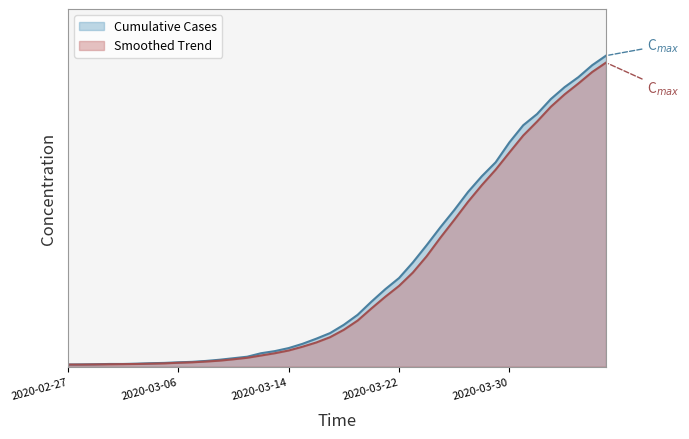

What are all the series names shown in the legend?

Cumulative Cases, Smoothed Trend